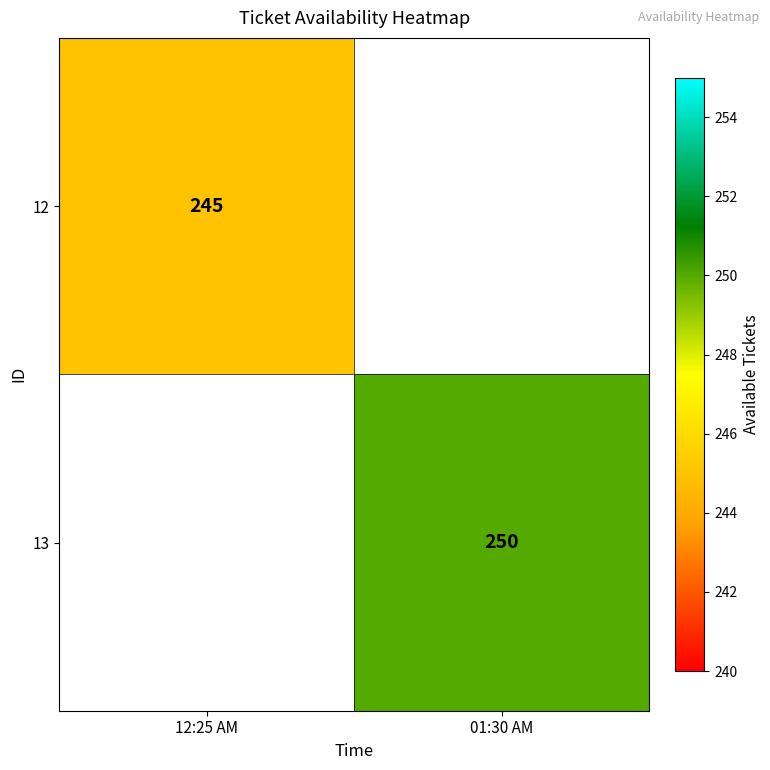

The value of 13 at 01:30 AM is 398. True or false?

False